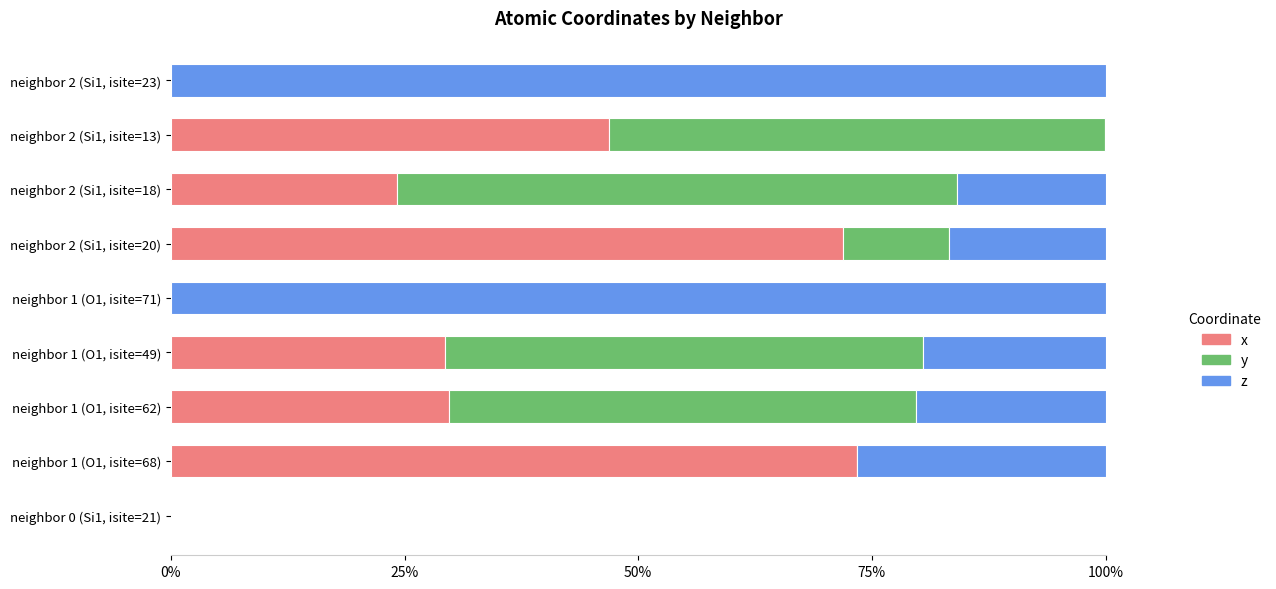

The x series shows 37.0 at neighbor 1 (O1, isite=68). True or false?

False